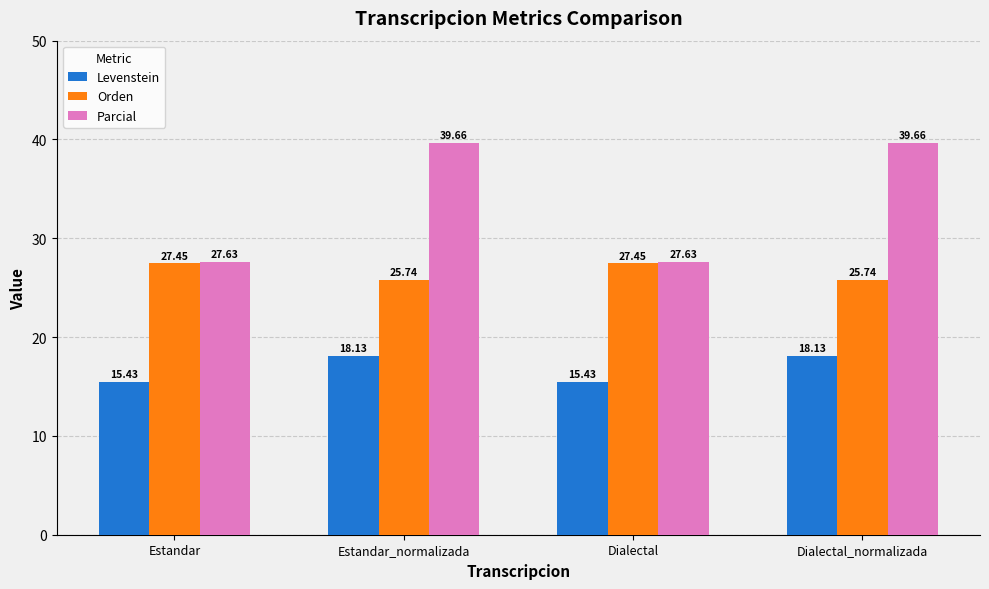

What is the minimum value shown in the chart?

15.4